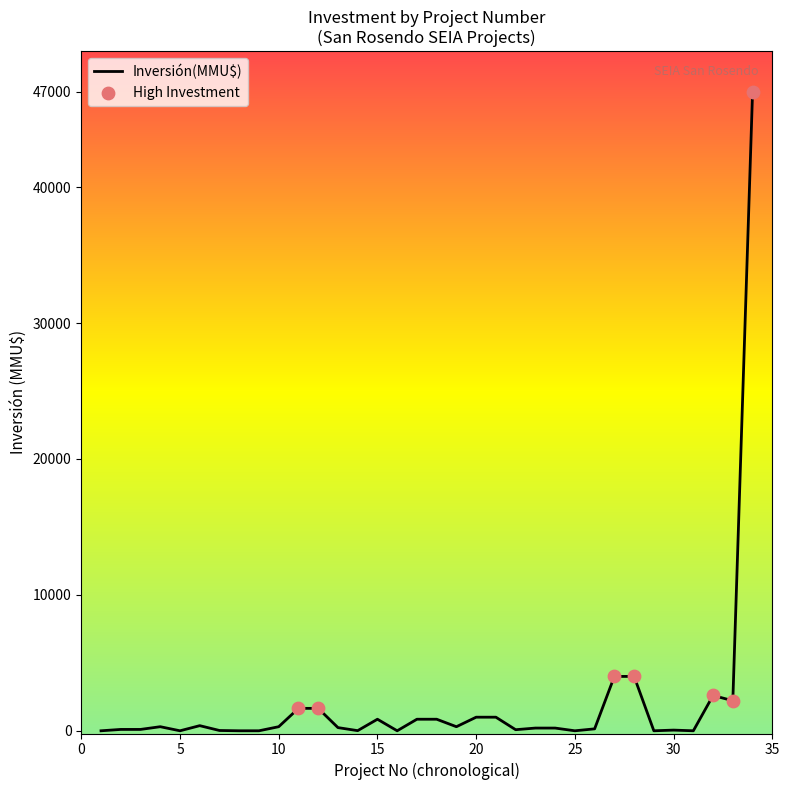

What is the maximum value shown in the chart?

47000